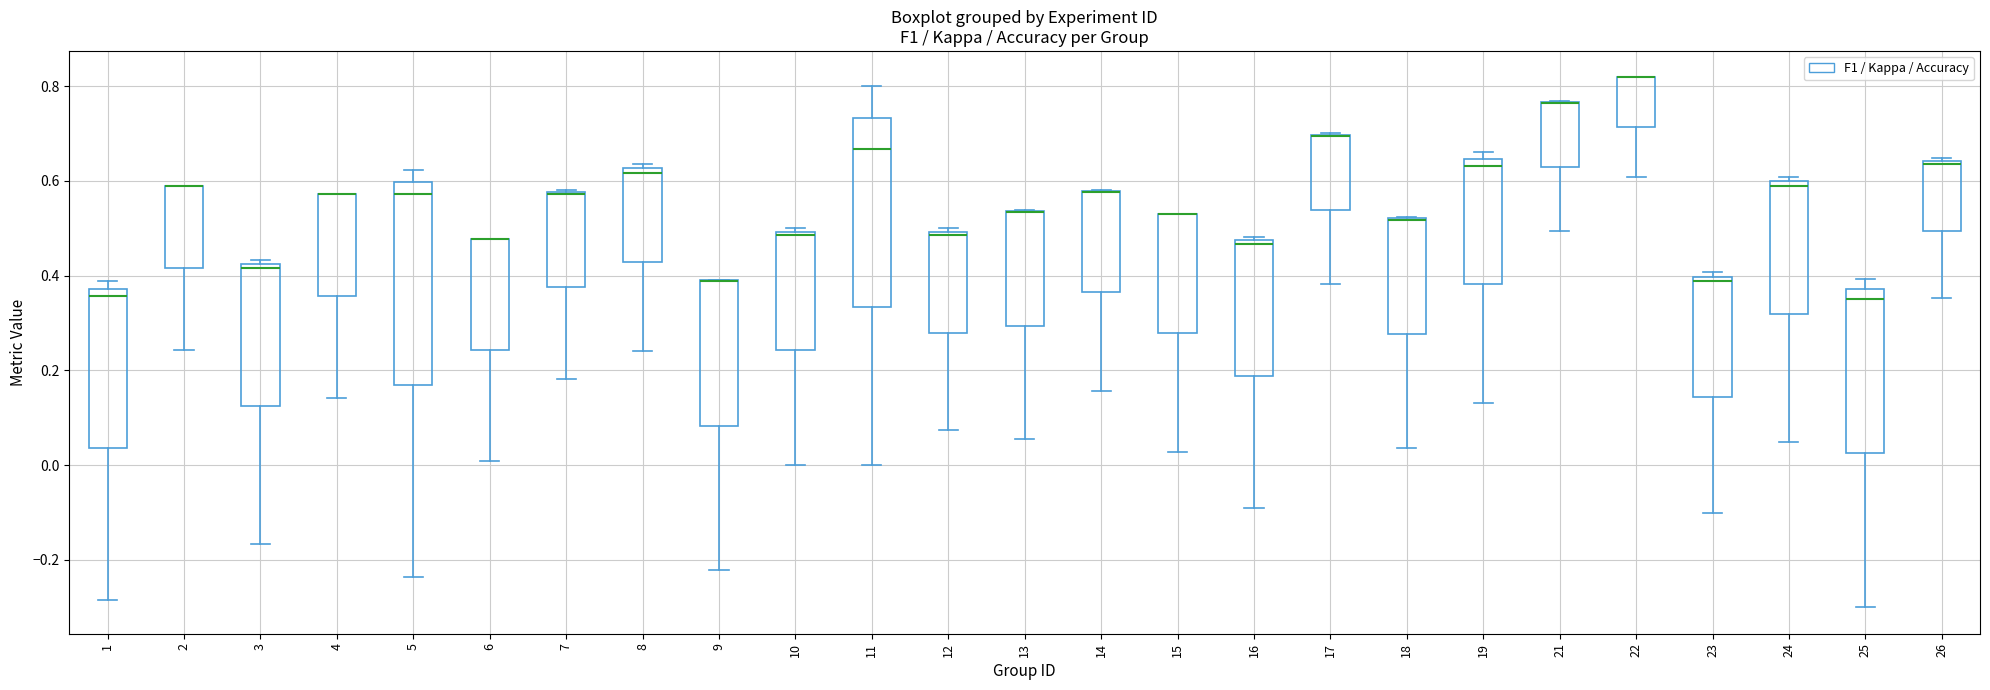

Reading left to right, read every box against the y-axis: the position of its median line, the range the box covers, and the ends of its whiskers. The values are not printed on the chart, so give them approximately, as read against the axis.

1: median 0.36, box 0.04 to 0.38, whiskers -0.28 to 0.38 (just above the box's upper edge)
2: median 0.58 (drawn on the box's upper edge), box 0.42 to 0.58, whiskers 0.24 to 0.58
3: median 0.42 (just below the box's upper edge), box 0.12 to 0.42, whiskers -0.16 to 0.44
4: median 0.58 (drawn on the box's upper edge), box 0.36 to 0.58, whiskers 0.14 to 0.58
5: median 0.58, box 0.16 to 0.60, whiskers -0.24 to 0.62
6: median 0.48 (drawn on the box's upper edge), box 0.24 to 0.48, whiskers 0.00 to 0.48
7: median 0.58 (drawn on the box's upper edge), box 0.38 to 0.58, whiskers 0.18 to 0.58
8: median 0.62 (just below the box's upper edge), box 0.42 to 0.62, whiskers 0.24 to 0.64
9: median 0.38 (drawn on the box's upper edge), box 0.08 to 0.38, whiskers -0.22 to 0.40
10: median 0.48, box 0.24 to 0.50, whiskers 0.00 to 0.50 (just above the box's upper edge)
11: median 0.66, box 0.34 to 0.74, whiskers 0.00 to 0.80
12: median 0.48, box 0.28 to 0.50, whiskers 0.08 to 0.50 (just above the box's upper edge)
13: median 0.54 (drawn on the box's upper edge), box 0.30 to 0.54, whiskers 0.06 to 0.54
14: median 0.58 (drawn on the box's upper edge), box 0.36 to 0.58, whiskers 0.16 to 0.58
15: median 0.52 (drawn on the box's upper edge), box 0.28 to 0.52, whiskers 0.02 to 0.52
16: median 0.46, box 0.18 to 0.48, whiskers -0.10 to 0.48 (just above the box's upper edge)
17: median 0.70 (drawn on the box's upper edge), box 0.54 to 0.70, whiskers 0.38 to 0.70
18: median 0.52 (drawn on the box's upper edge), box 0.28 to 0.52, whiskers 0.04 to 0.52
19: median 0.64 (just below the box's upper edge), box 0.38 to 0.64, whiskers 0.14 to 0.66
21: median 0.76 (drawn on the box's upper edge), box 0.62 to 0.76, whiskers 0.50 to 0.76
22: median 0.82 (drawn on the box's upper edge), box 0.72 to 0.82, whiskers 0.60 to 0.82
23: median 0.38, box 0.14 to 0.40, whiskers -0.10 to 0.40 (just above the box's upper edge)
24: median 0.58, box 0.32 to 0.60, whiskers 0.04 to 0.60 (just above the box's upper edge)
25: median 0.36, box 0.02 to 0.38, whiskers -0.30 to 0.40
26: median 0.64 (just below the box's upper edge), box 0.50 to 0.64, whiskers 0.36 to 0.64 (just above the box's upper edge)